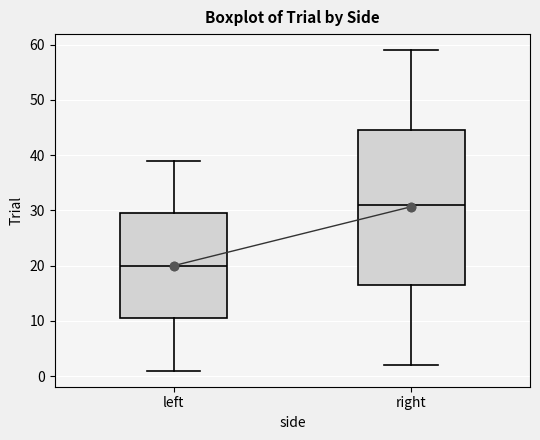

Where is the lower edge of the box for left on the y-axis? The values are not printed on the chart, so give them approximately, as read against the axis.

11